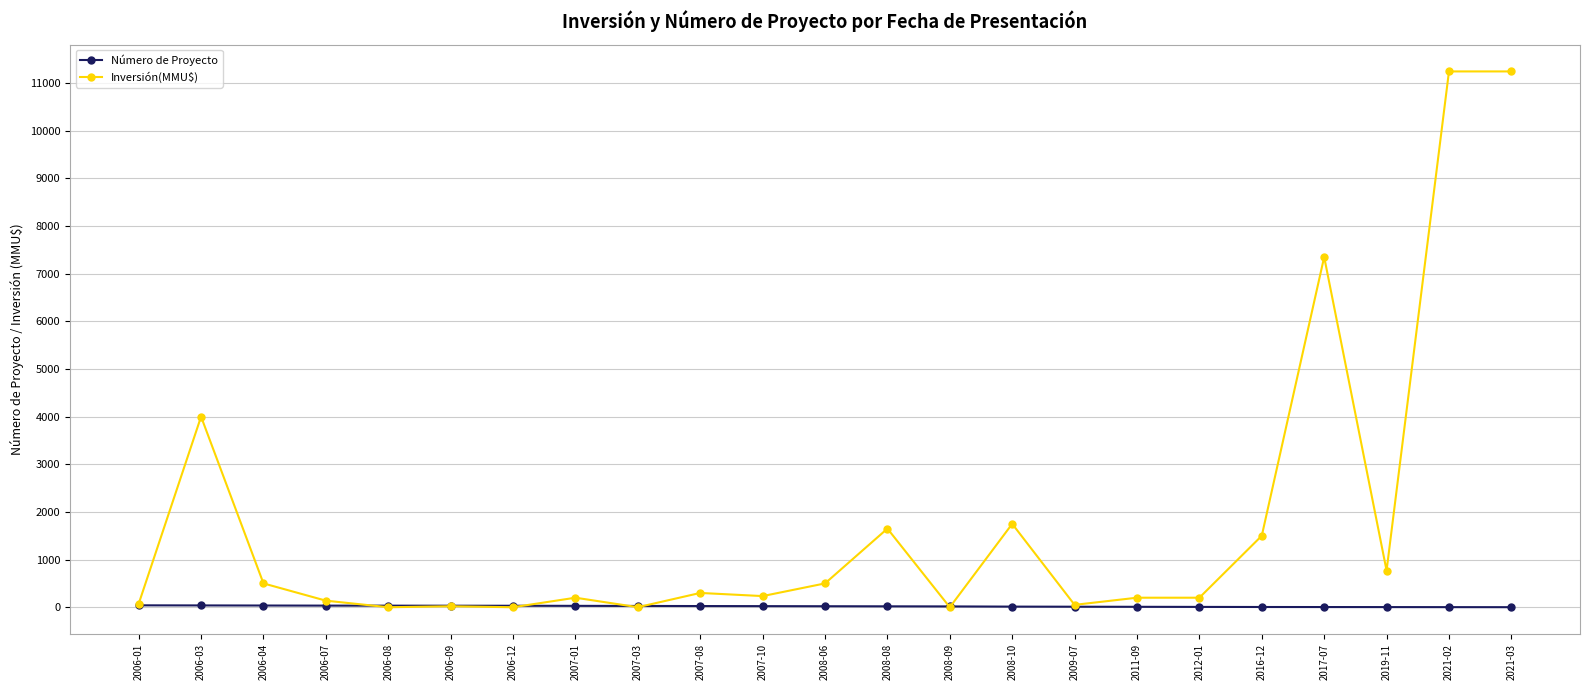

At how many categories does at least one series exceed 5023?

3